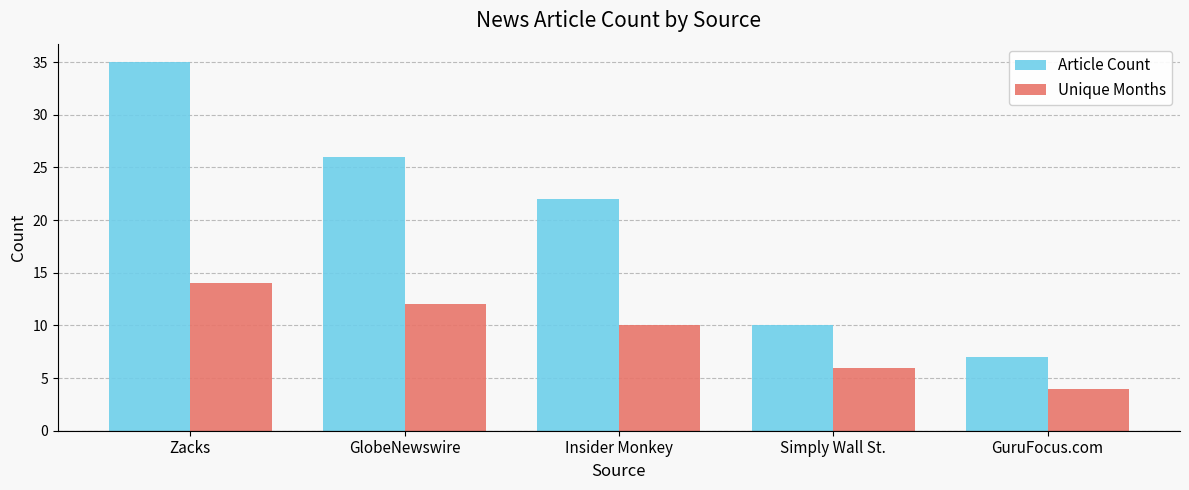

How many values in the Unique Months series are below 10?

2